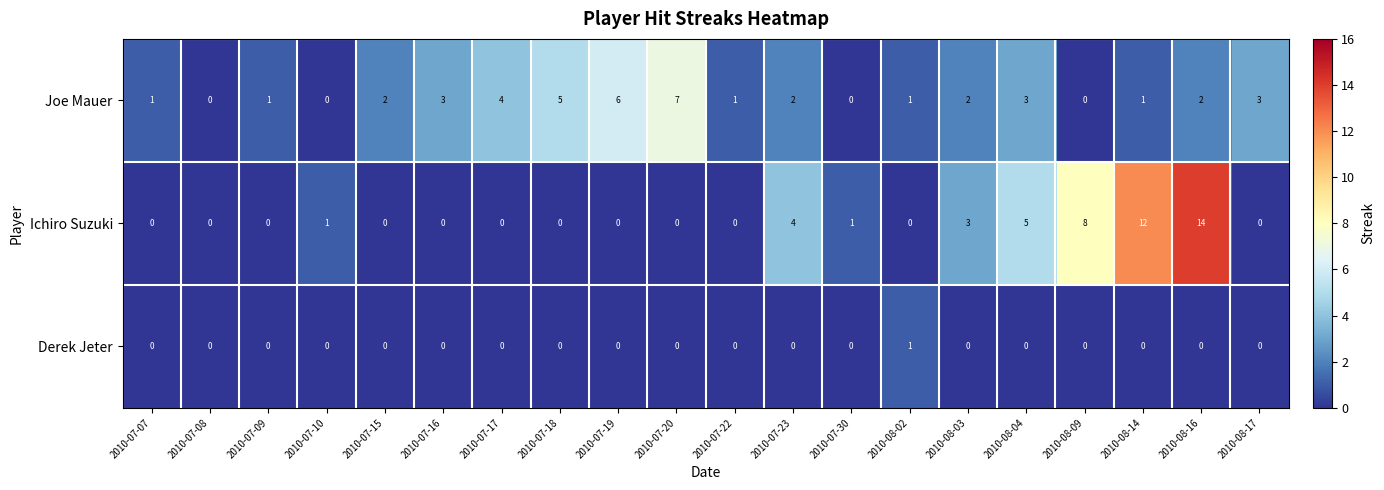

What is the maximum value shown in the chart?

14